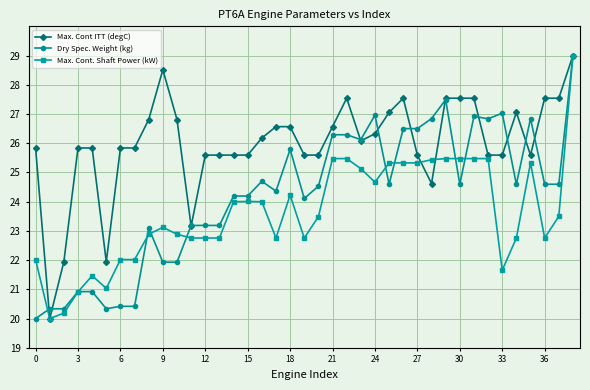

What is the maximum value for Dry Spec. Weight (kg)?

29.0